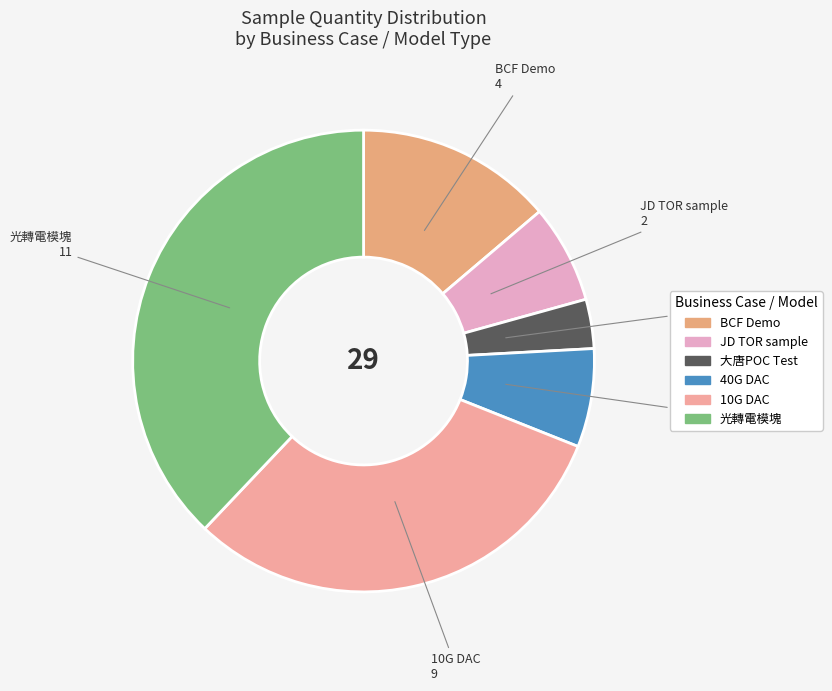

How many segments does this pie chart have?

6